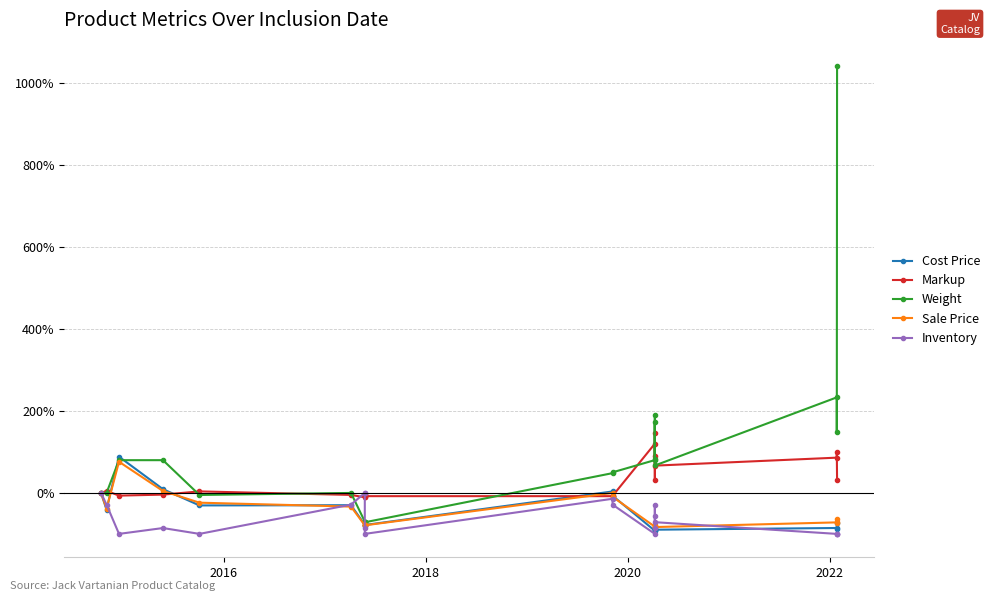

What is the average value of the Markup series?

31.0